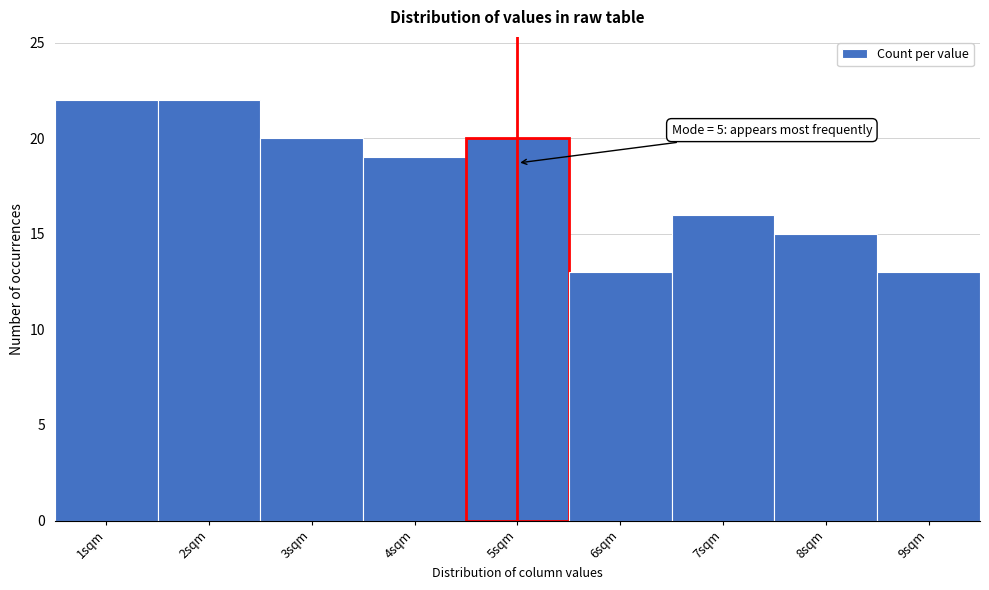

Reading left to right, what are all the values shown in this chart?

22	22	20	19	20	13	16	15	13